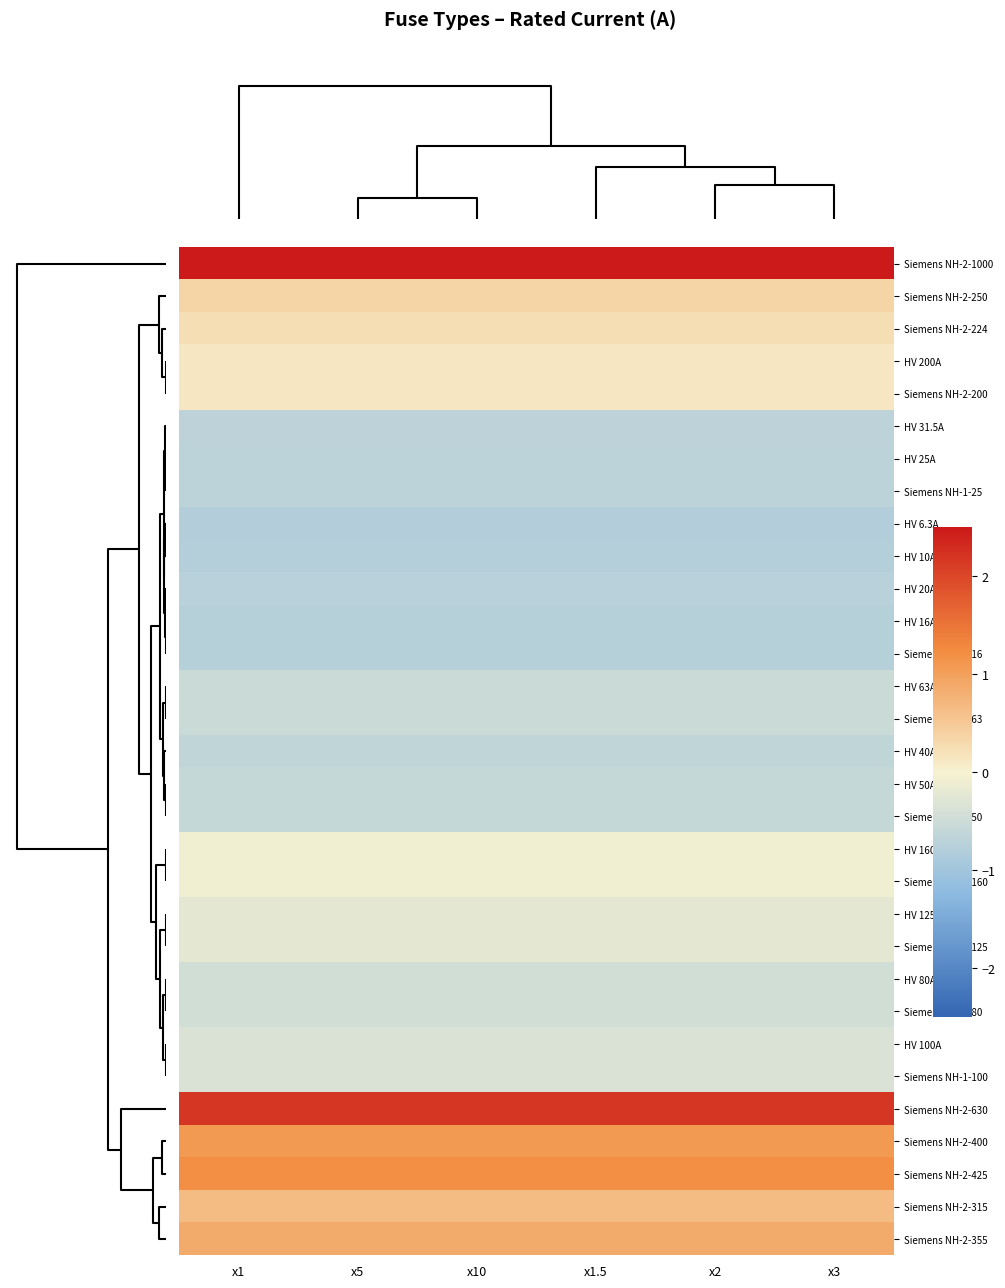

Which series changed the most between x1 and x1.5?

Siemens NH-2-1000